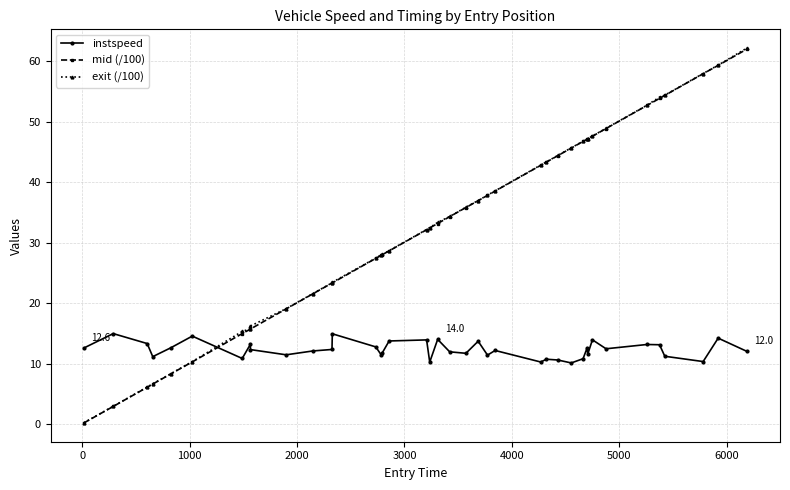

What is the value of the exit (/100) point at the 25th from the left?

38.6